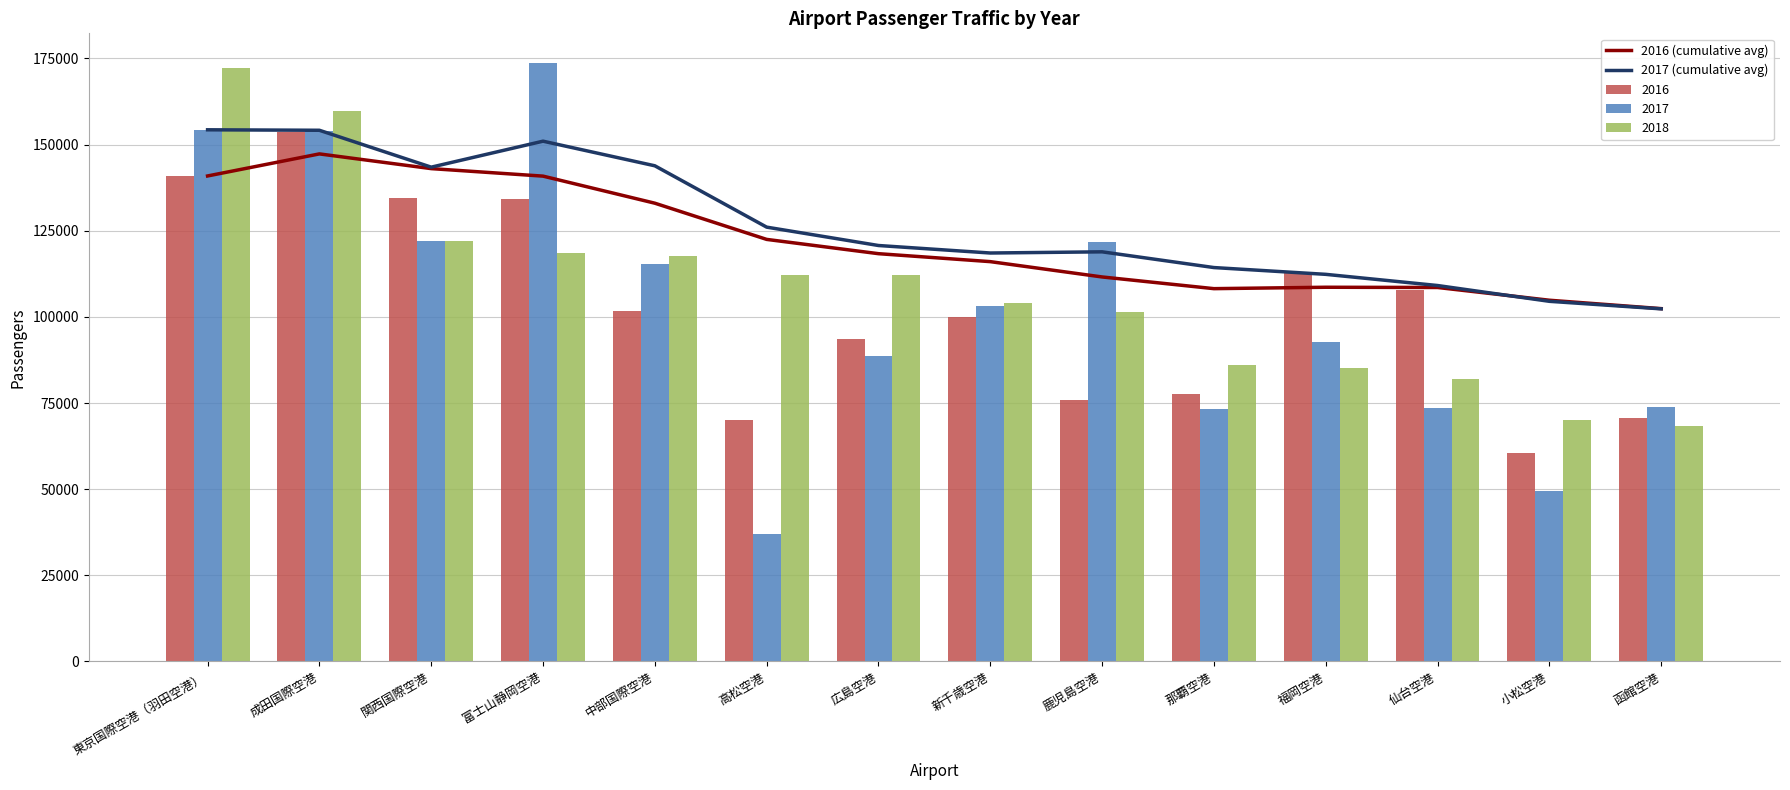

What value does the 2017 (cumulative avg) series have at 那覇空港?

114308.4